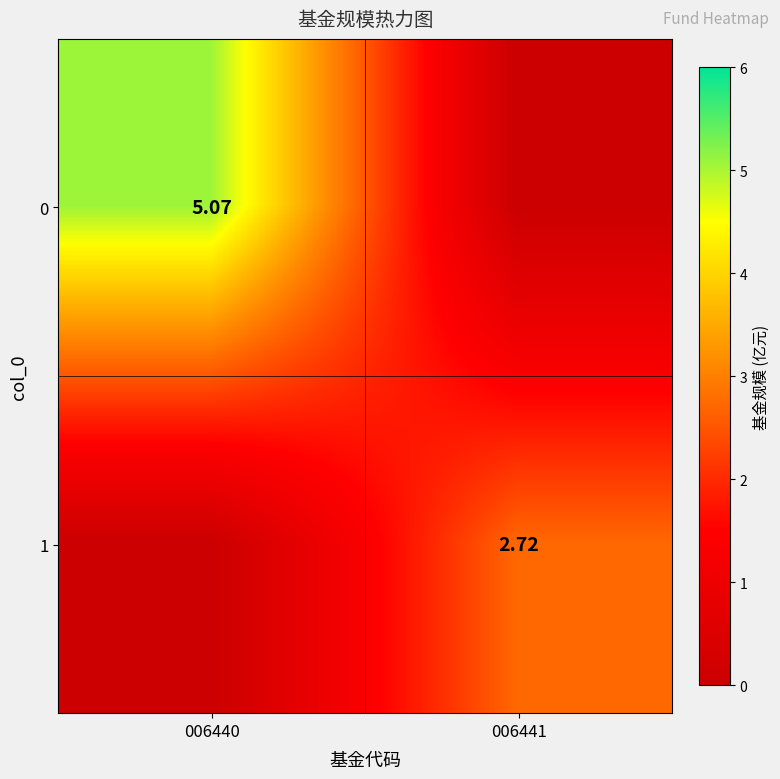

What is the spread (max minus min) of values at 006440?

5.1